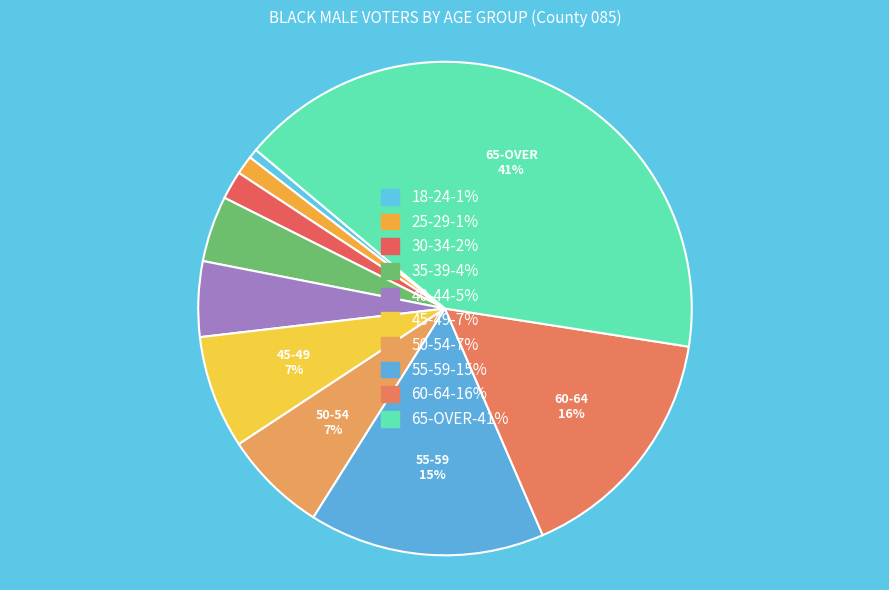

To the nearest percent, what is the average slice percentage?

10%